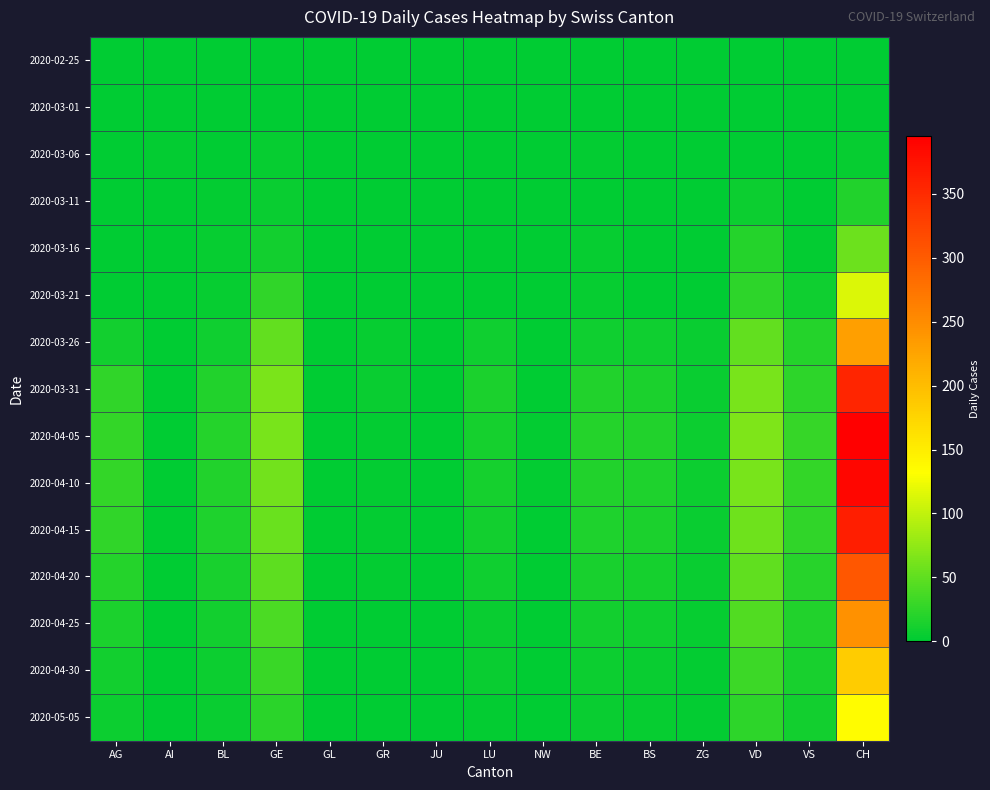

Which series has the widest spread of values?

2020-04-05